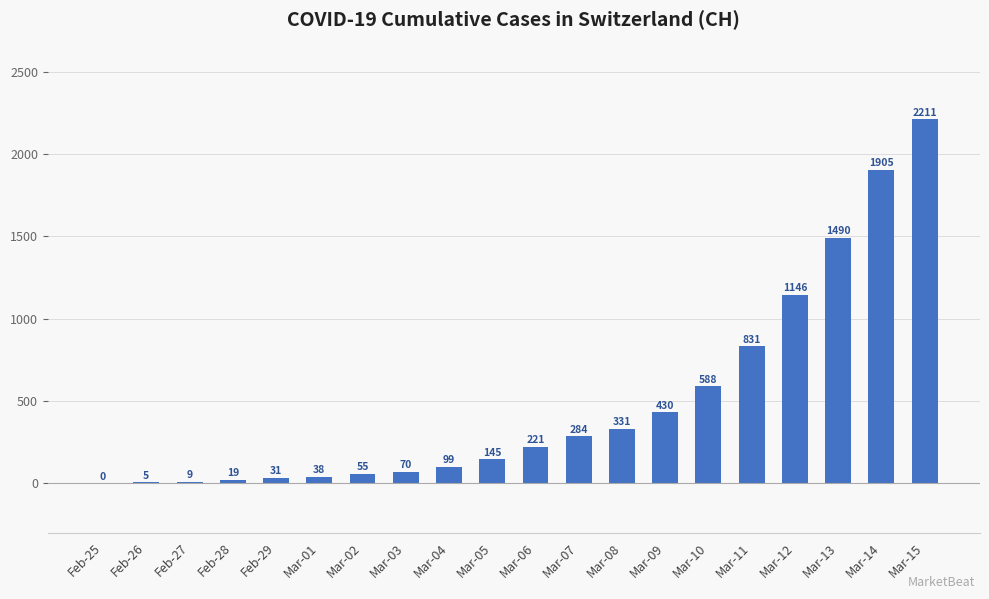

True or false: the data shows 145 at Mar-05.

True